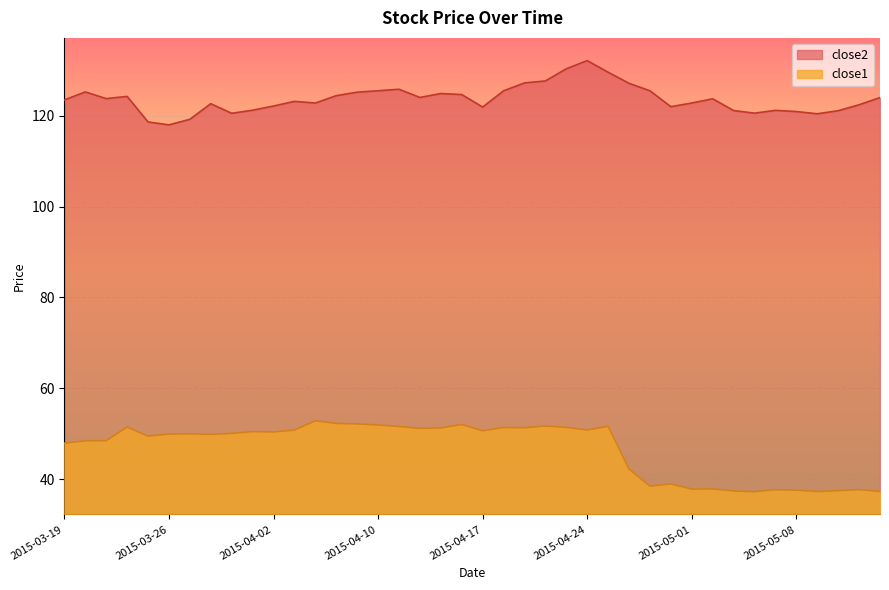

Count the number of categories in the chart.

40